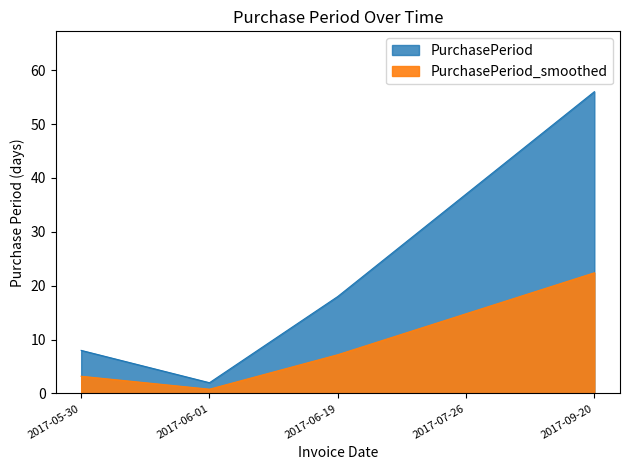

Does the chart display data point markers on the line(s)?

No